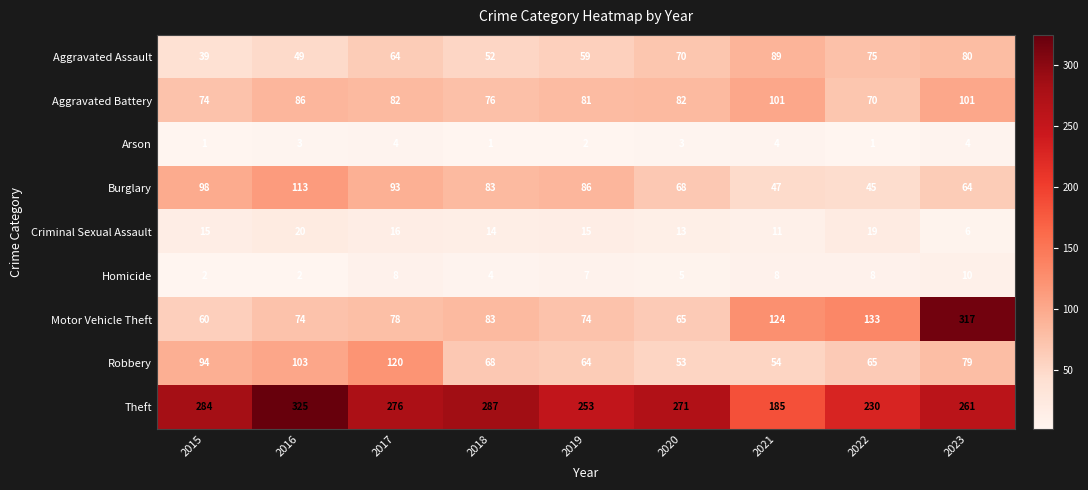

Is it true that Aggravated Assault equals 80 at 2023?

True